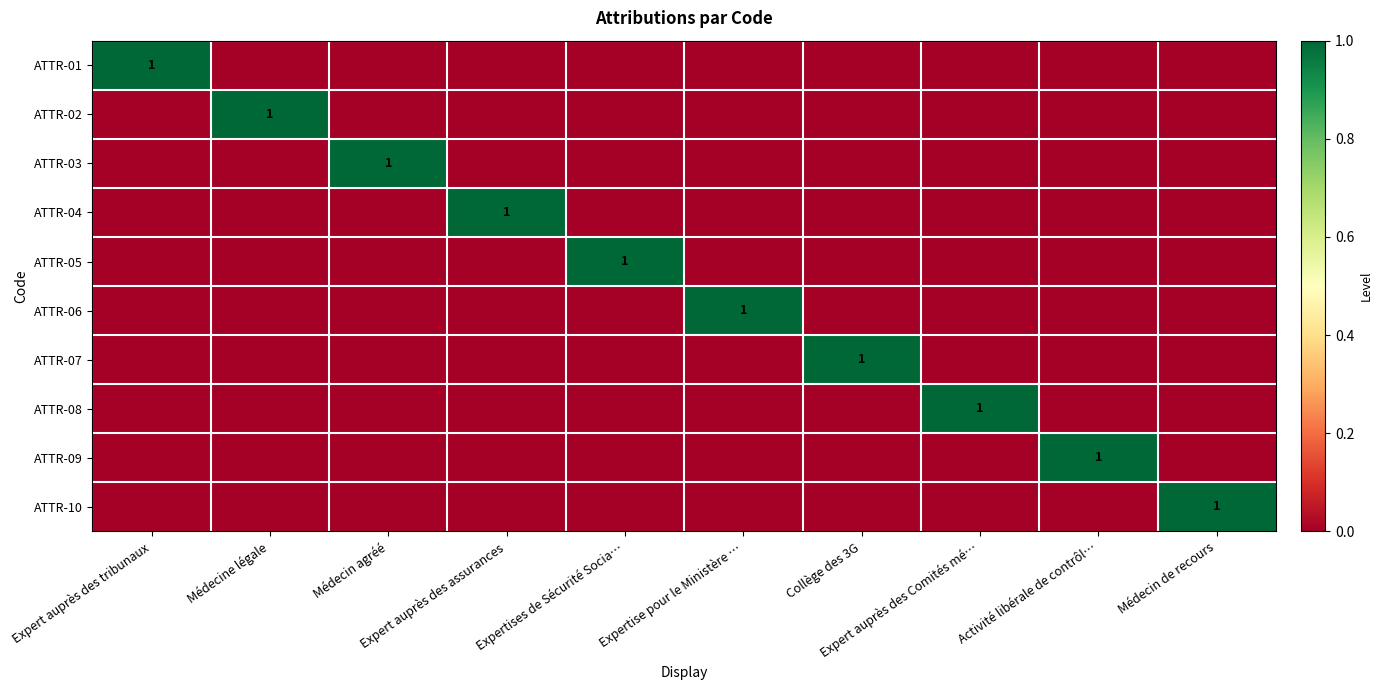

What is the maximum value for ATTR-07?

1